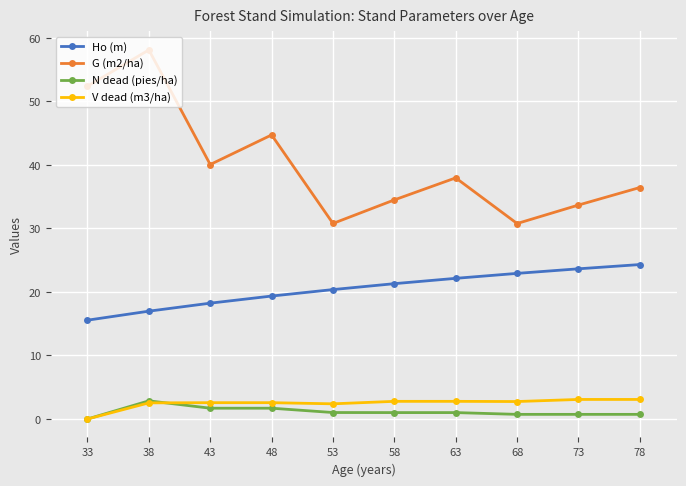

Which series has the widest spread of values?

G (m2/ha)